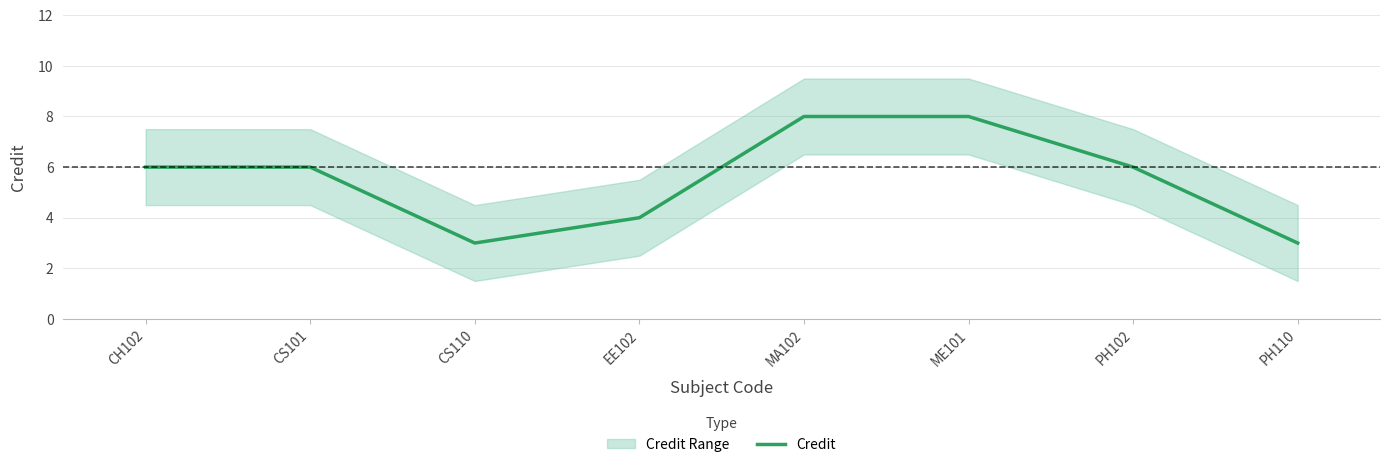

What is the difference between the maximum and minimum values?

5